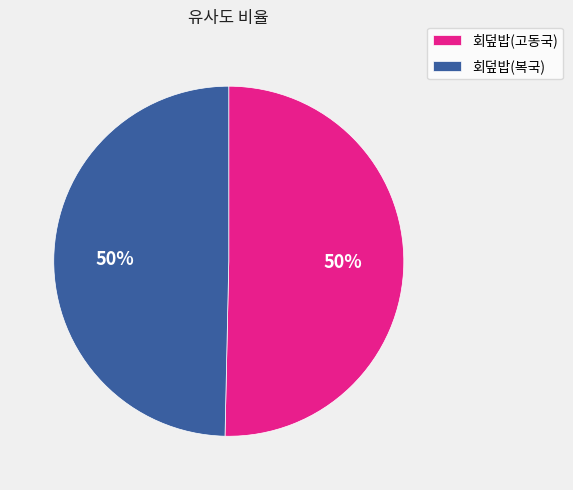

How many segments does this pie chart have?

2